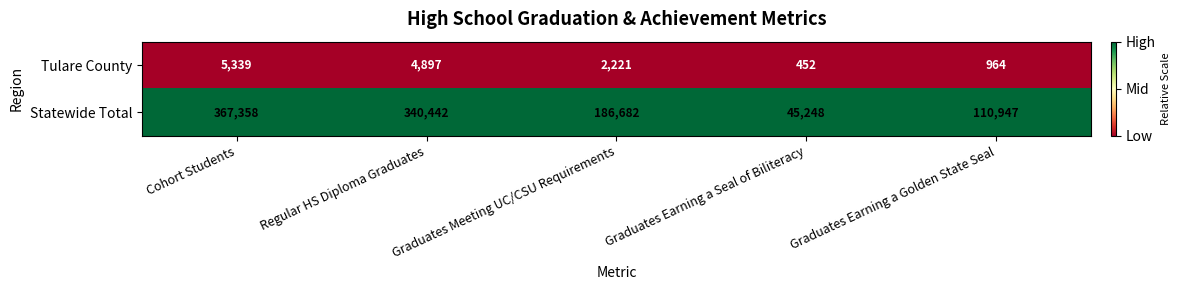

Which series has the largest total across all categories?

Statewide Total